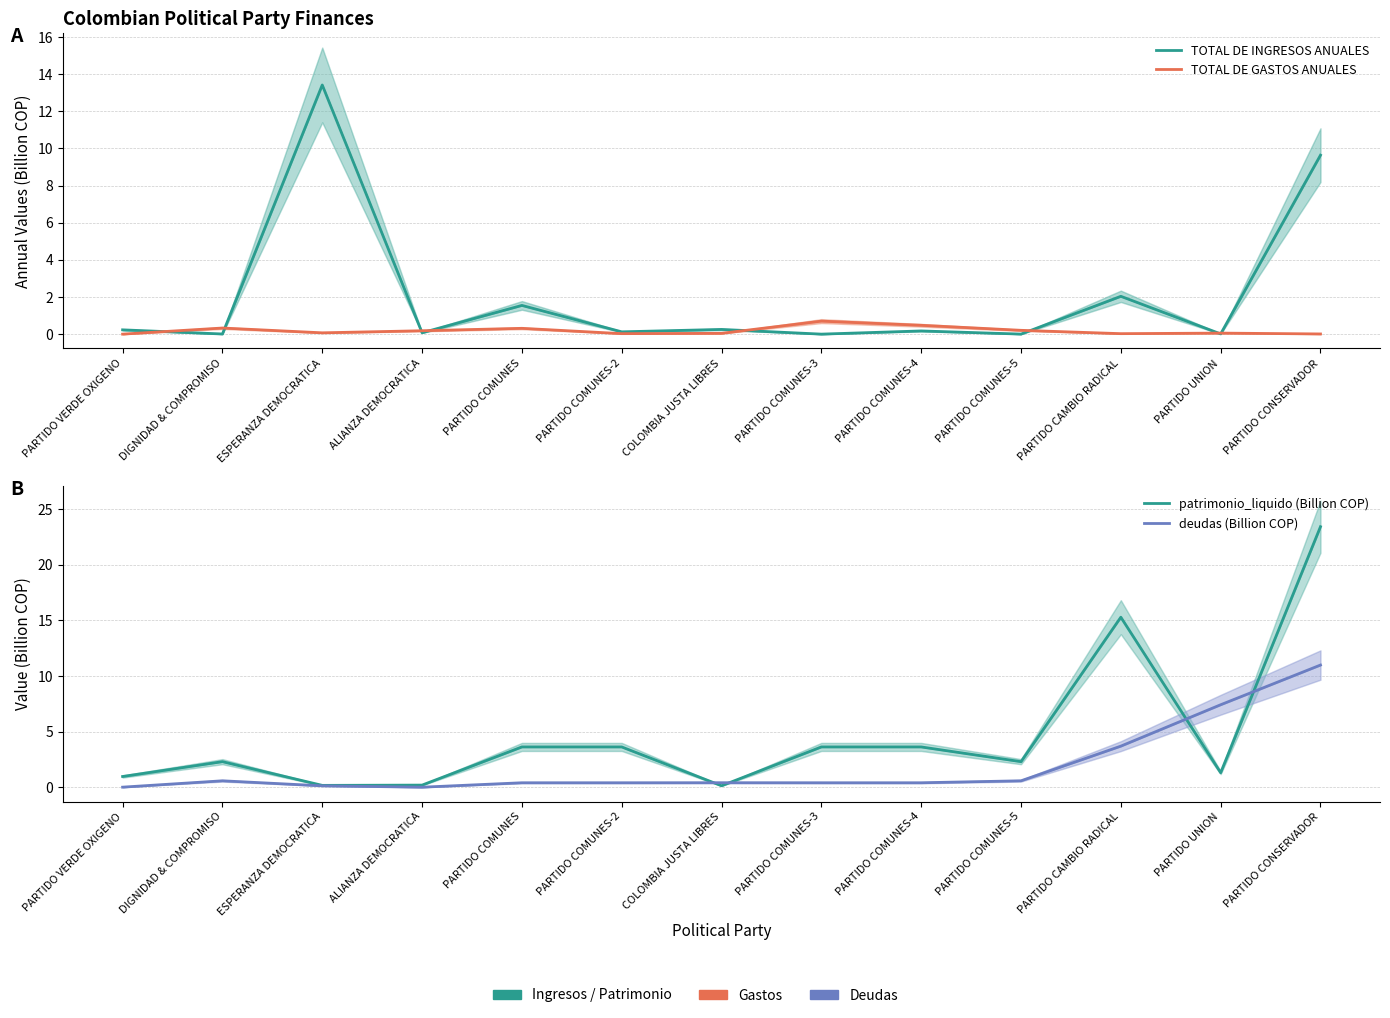

At how many categories does at least one series exceed 7?

4